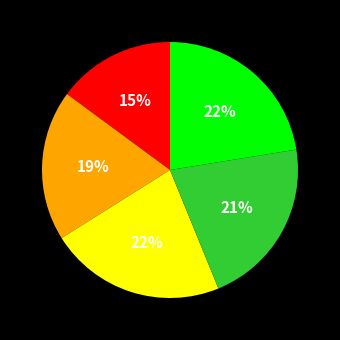

Does any single category account for the majority?

No